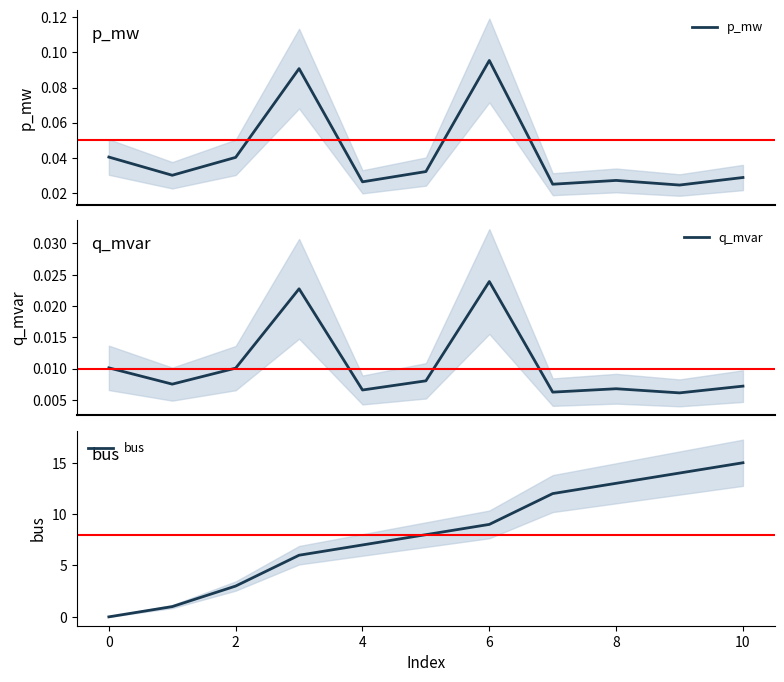

The bus series shows 25 at 10. True or false?

False